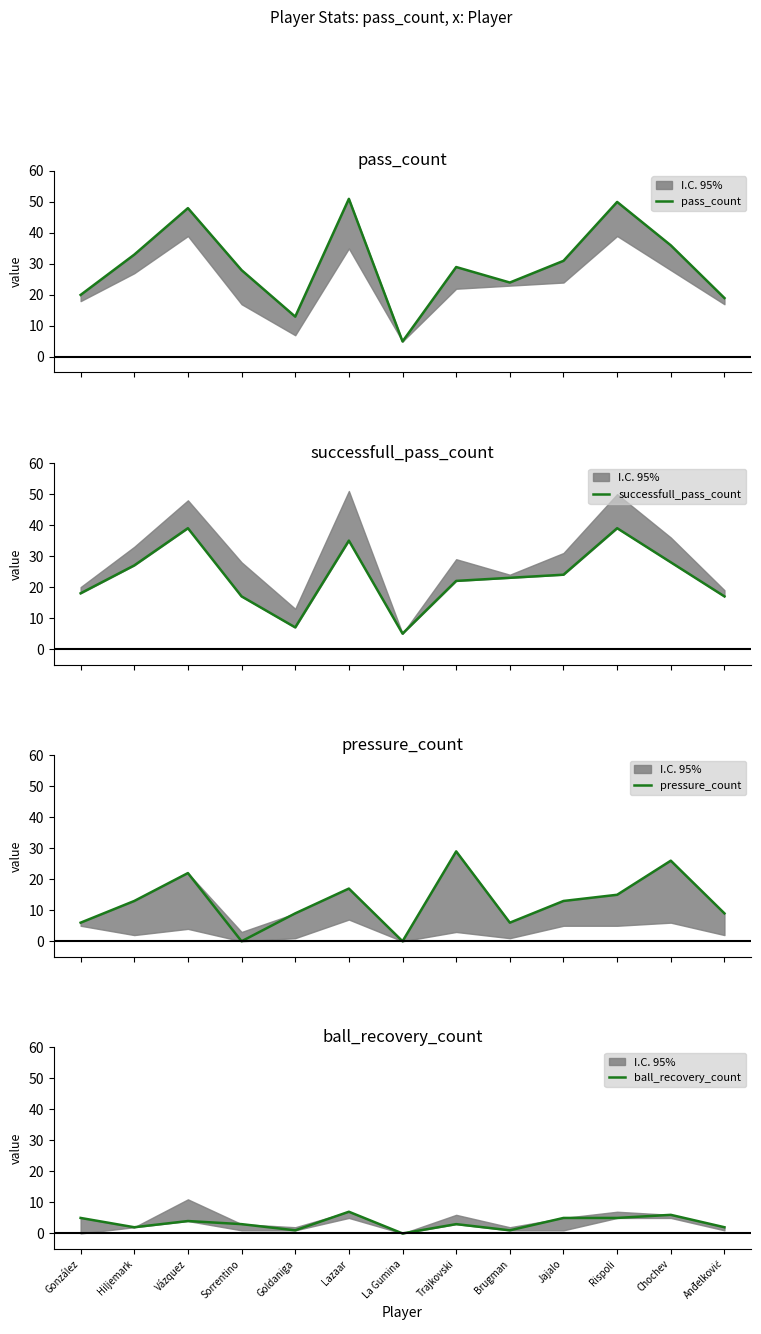

Reading right to left, extract all data points from this chart.

pass_count: Anđelković=19	Chochev=36	Rispoli=50	Jajalo=31	Brugman=24	Trajkovski=29	La Gumina=5	Lazaar=51	Goldaniga=13	Sorrentino=28	Vázquez=48	Hiljemark=33	González=20
successfull_pass_count: Anđelković=17	Chochev=28	Rispoli=39	Jajalo=24	Brugman=23	Trajkovski=22	La Gumina=5	Lazaar=35	Goldaniga=7	Sorrentino=17	Vázquez=39	Hiljemark=27	González=18
pressure_count: Anđelković=9	Chochev=26	Rispoli=15	Jajalo=13	Brugman=6	Trajkovski=29	La Gumina=0	Lazaar=17	Goldaniga=9	Sorrentino=0	Vázquez=22	Hiljemark=13	González=6
ball_recovery_count: Anđelković=2	Chochev=6	Rispoli=5	Jajalo=5	Brugman=1	Trajkovski=3	La Gumina=0	Lazaar=7	Goldaniga=1	Sorrentino=3	Vázquez=4	Hiljemark=2	González=5